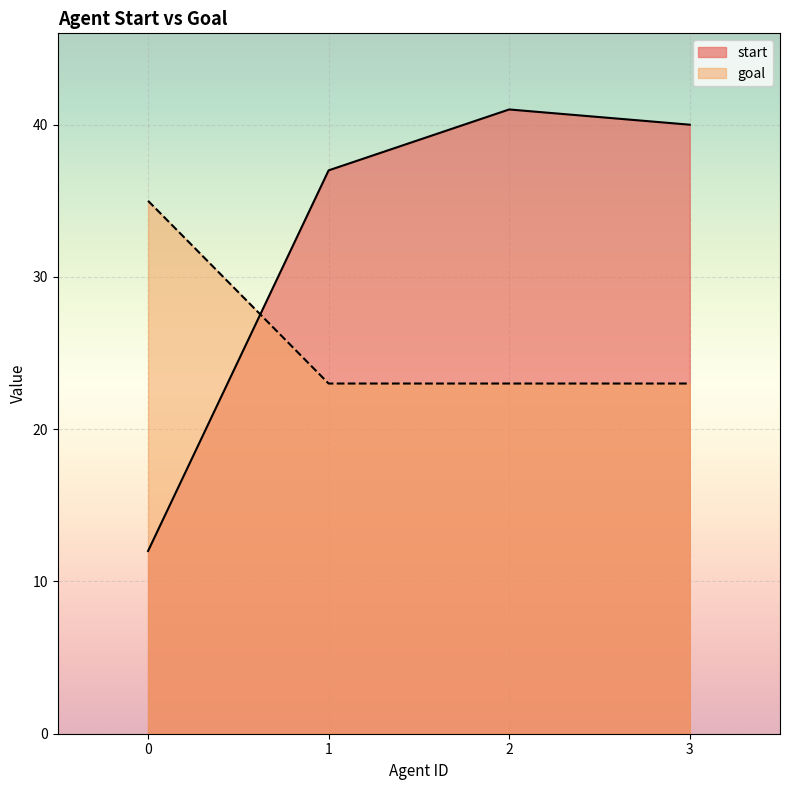

At which category is the sum across all series the highest?

2